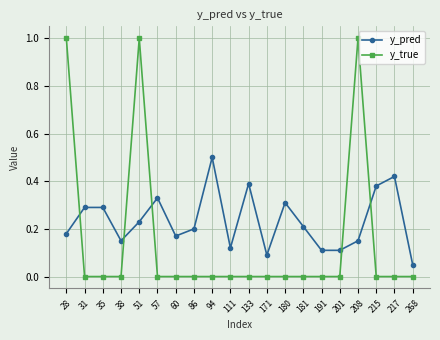

List the series in order of their overall mean, highest first.

y_pred, y_true